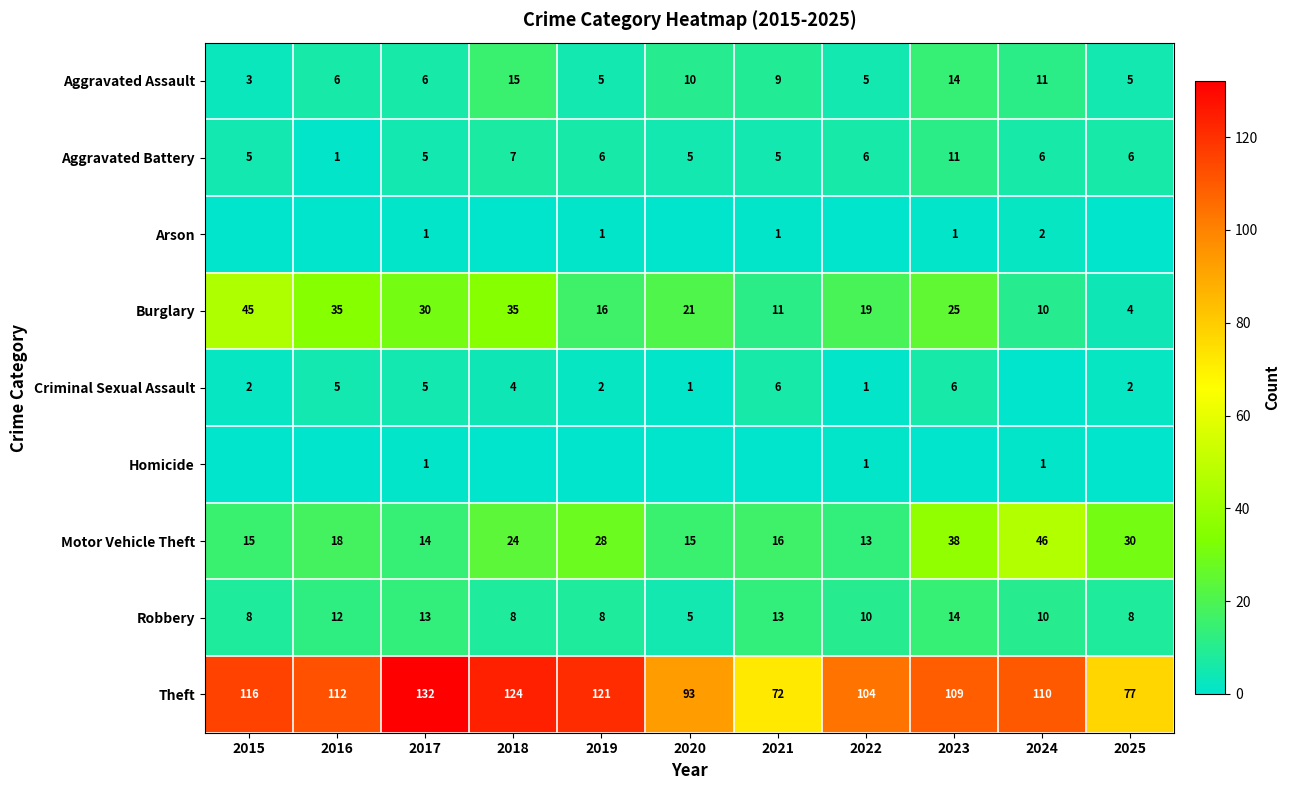

What is the highest value of the Aggravated Assault series?

15